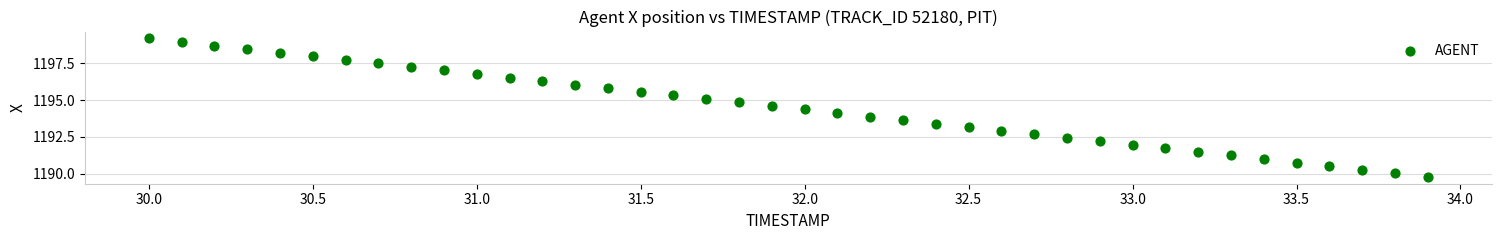

What is the range of X values (max minus min)?

3.9